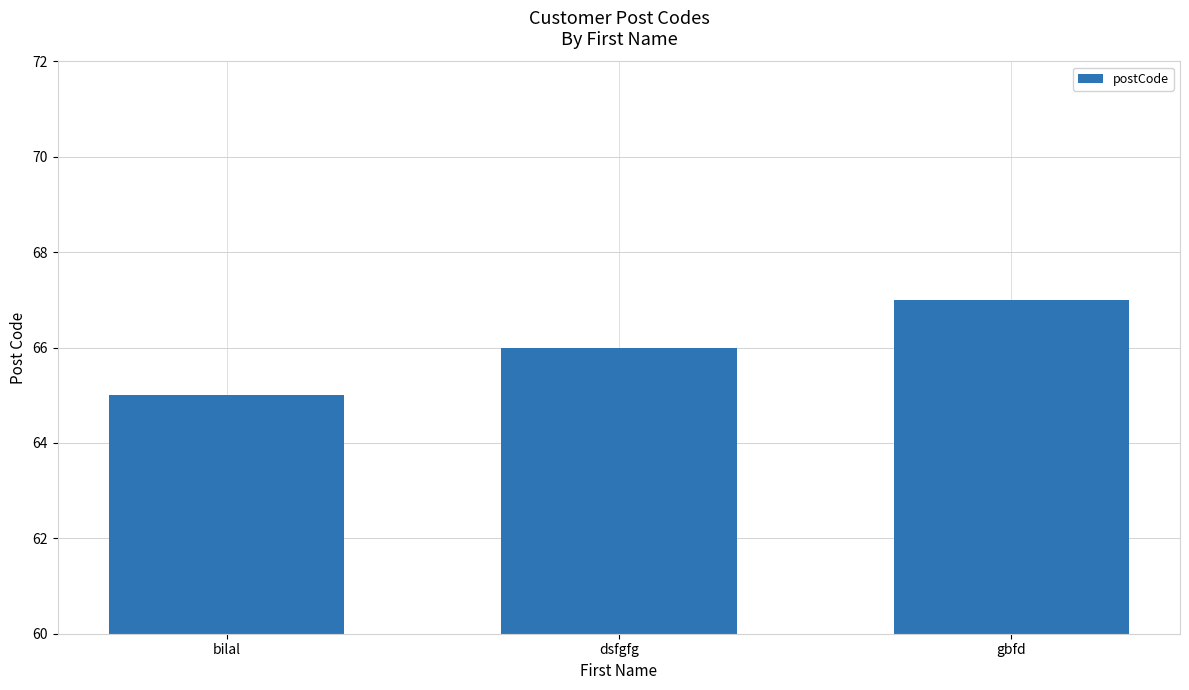

Reading left to right, list all the values displayed in this chart.

bilal=65	dsfgfg=66	gbfd=67